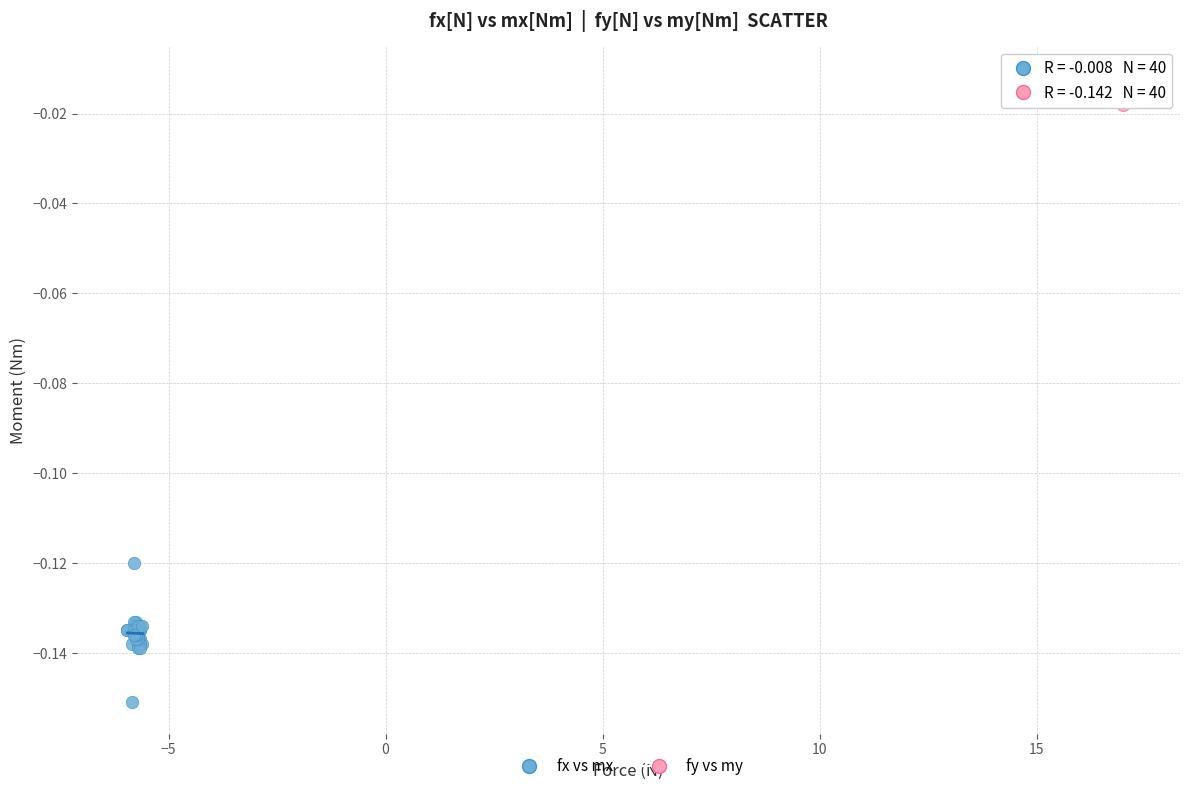

Which series contains the highest Y value?

fy vs my